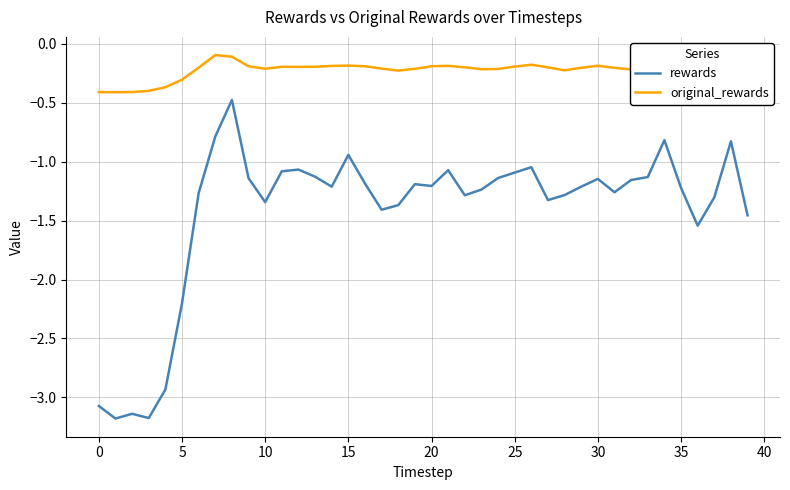

Which series has the largest total across all categories?

original_rewards